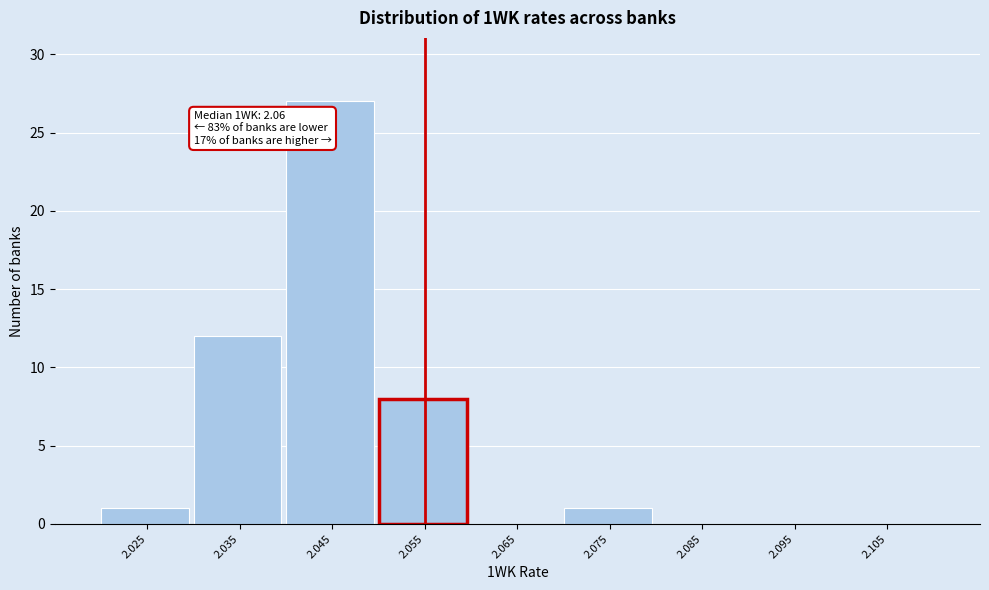

Reading left to right, what are all the values shown in this chart?

2.025=1	2.035=12	2.045=27	2.055=8	2.065=0	2.075=1	2.085=0	2.095=0	2.105=0